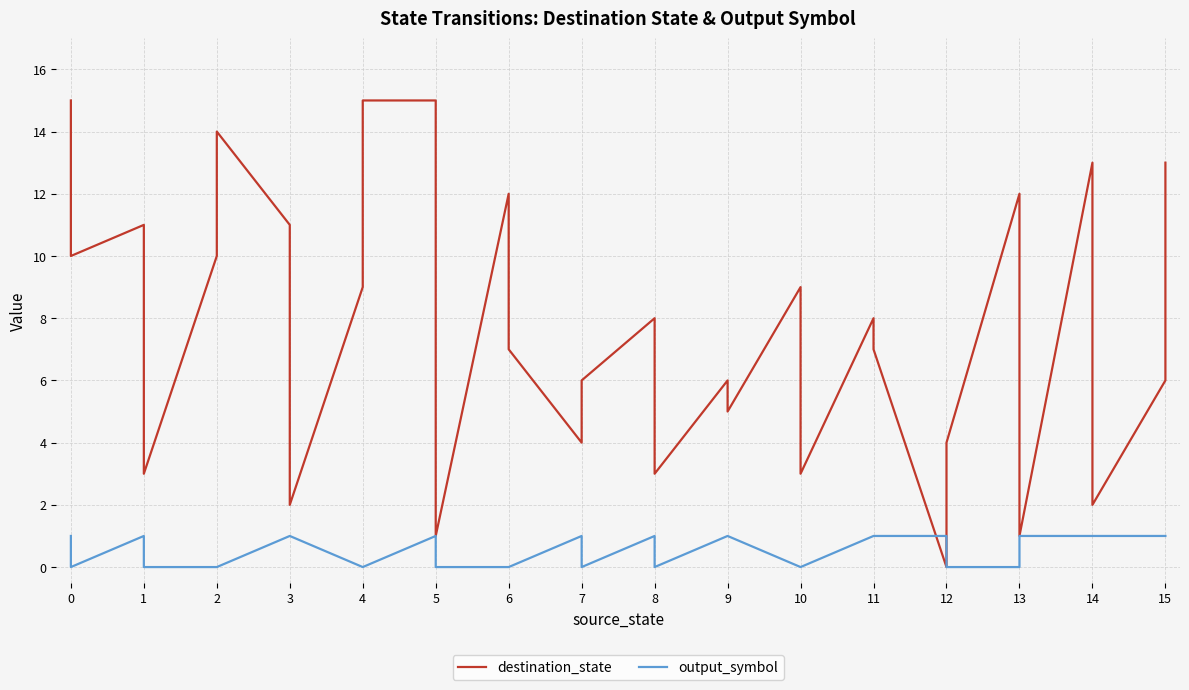

How many categories are shown in the chart?

32